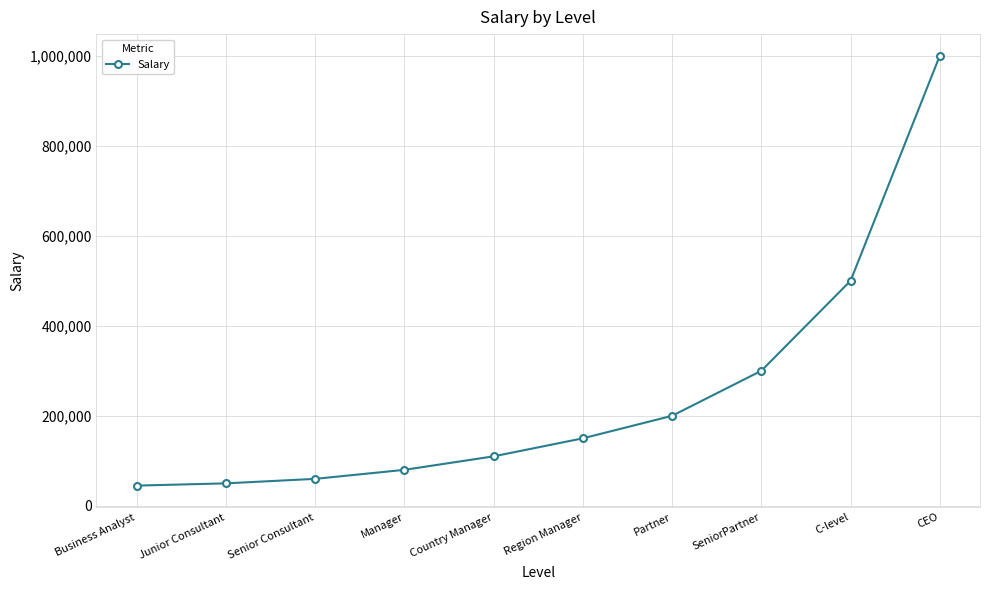

What is the minimum value shown in the chart?

45000